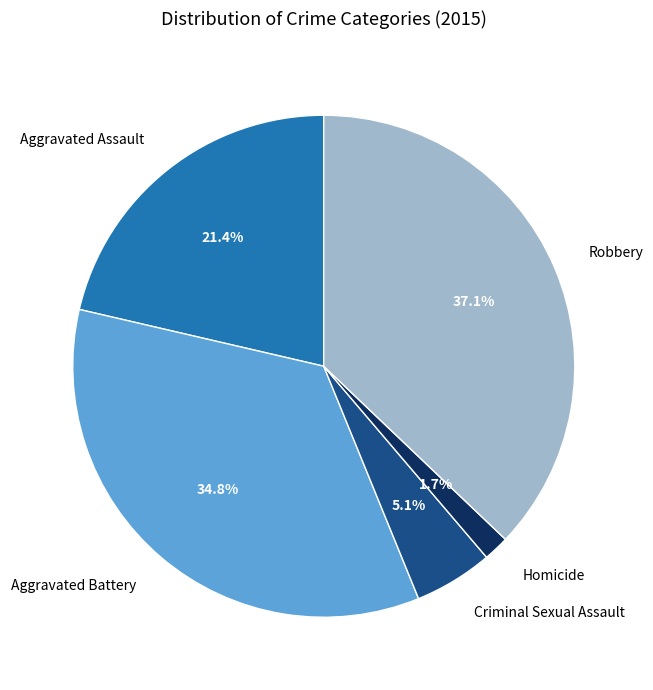

Is it true that Aggravated Battery is 35% of the pie?

True